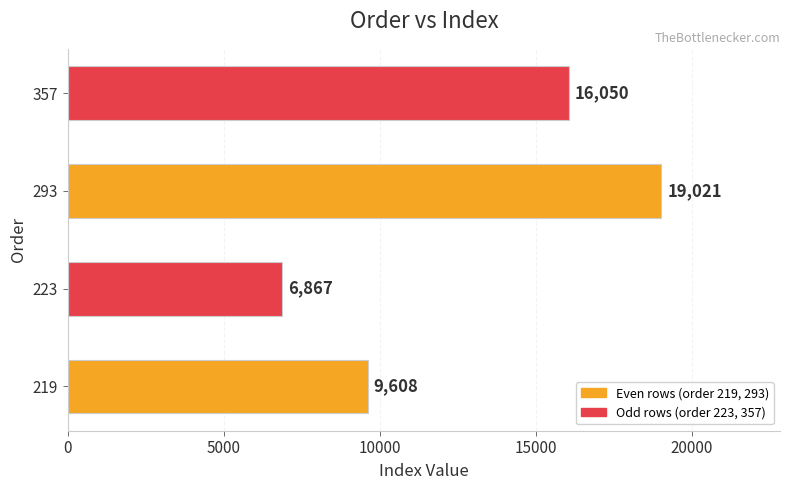

What is the minimum value shown in the chart?

6867